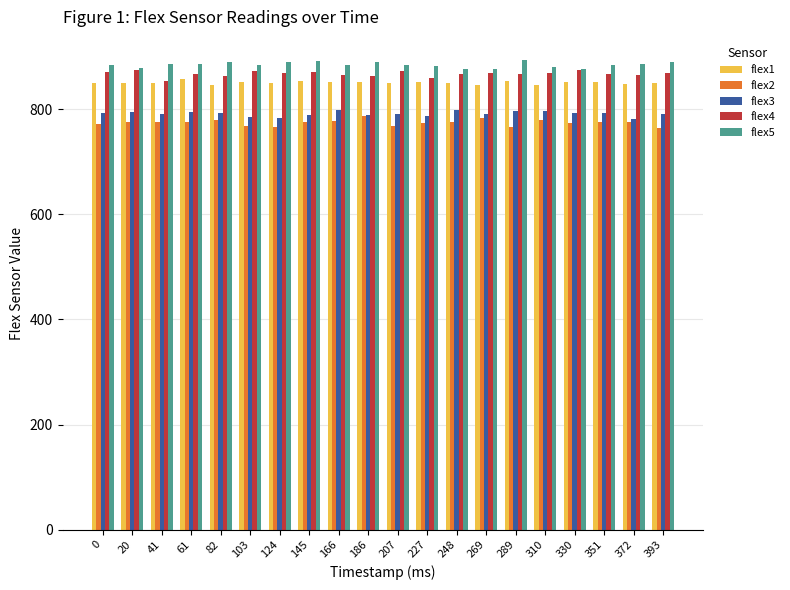

What are all the series names shown in the legend?

flex1, flex2, flex3, flex4, flex5